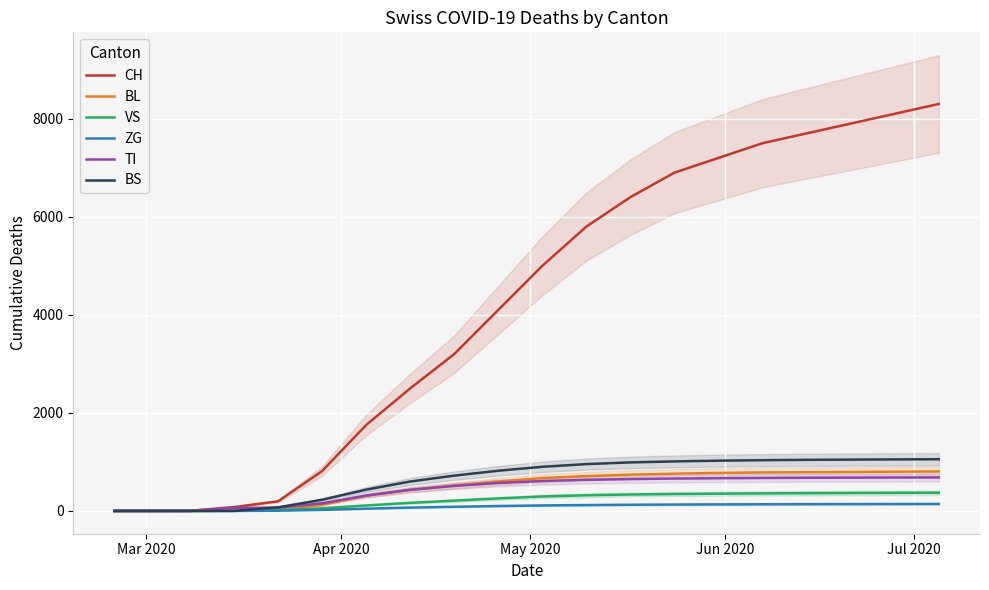

How many values in the CH series exceed 5000?

9